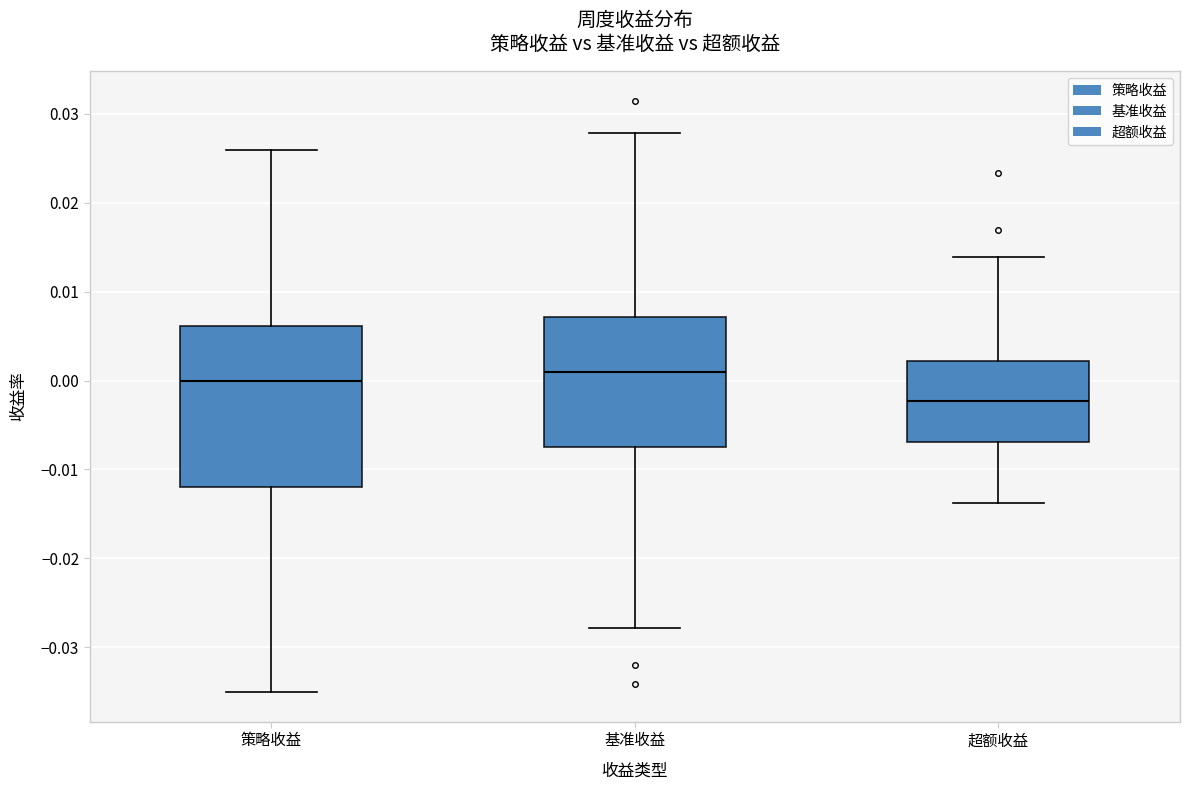

Reading left to right, read every box against the y-axis: the position of its median line, the range the box covers, and the ends of its whiskers. The values are not printed on the chart, so give them approximately, as read against the axis.

策略收益: median 0.000, box -0.012 to 0.006, whiskers -0.035 to 0.026
基准收益: median 0.001, box -0.008 to 0.007, whiskers -0.028 to 0.028
超额收益: median -0.002, box -0.007 to 0.002, whiskers -0.014 to 0.014